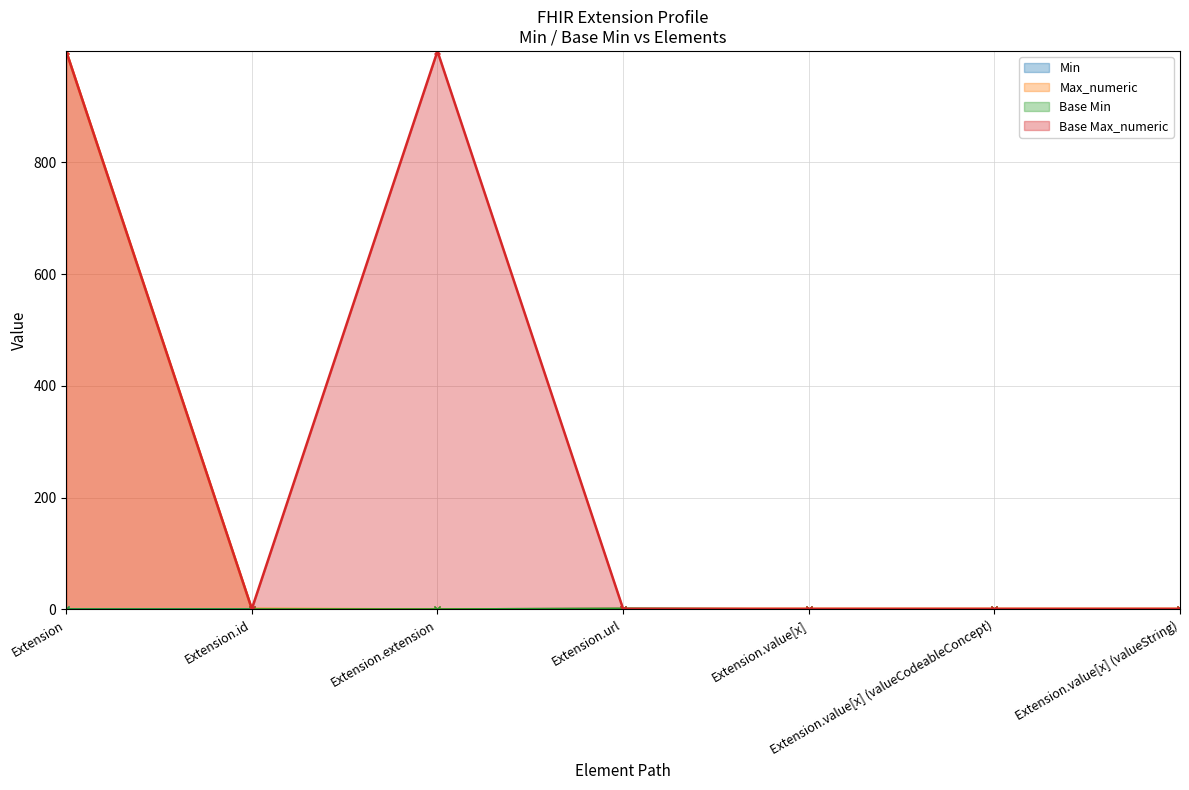

True or false: Min has more than 0 interior local peaks.

True